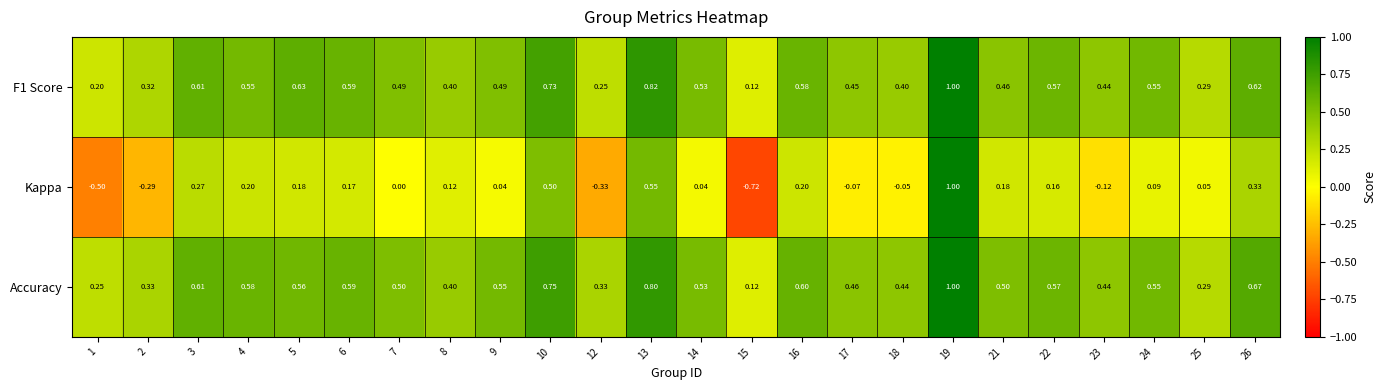

Which series has the largest total across all categories?

Accuracy